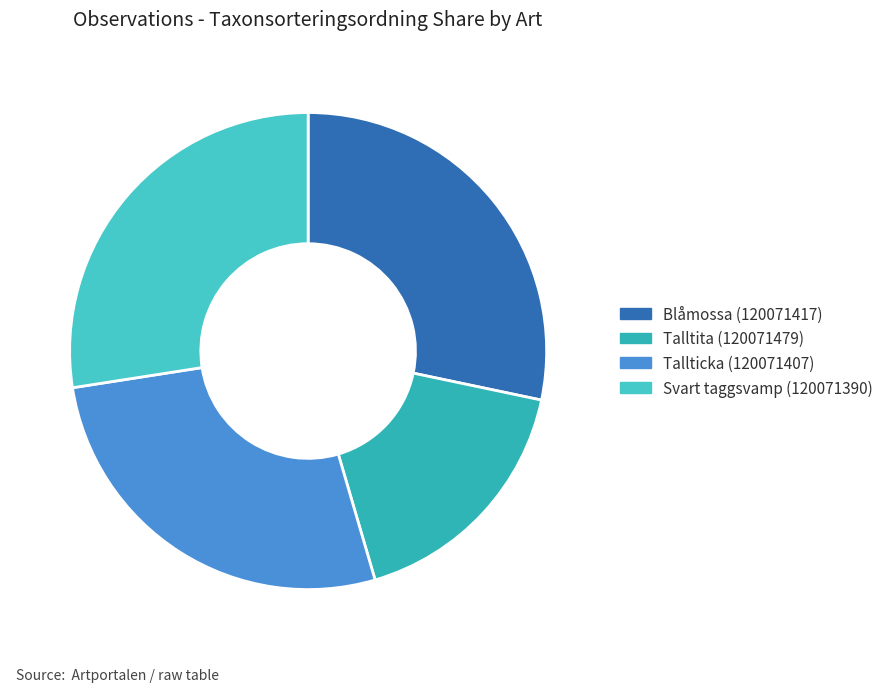

Is it true that Tallticka (120071407) is 27% of the pie?

True